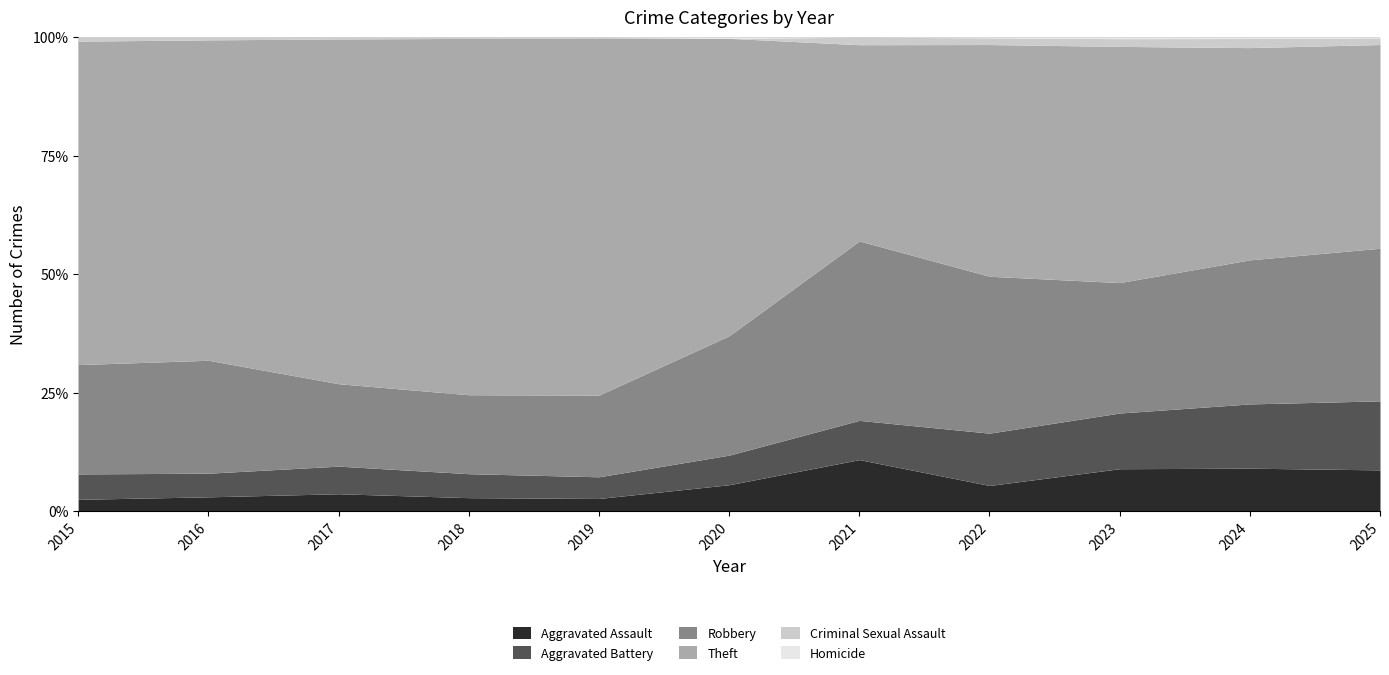

At which label does Homicide reach its peak?

2020